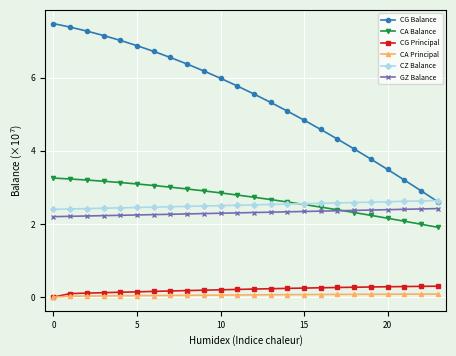

What is the value of the CG Balance point at the 8th from the left?

6.6